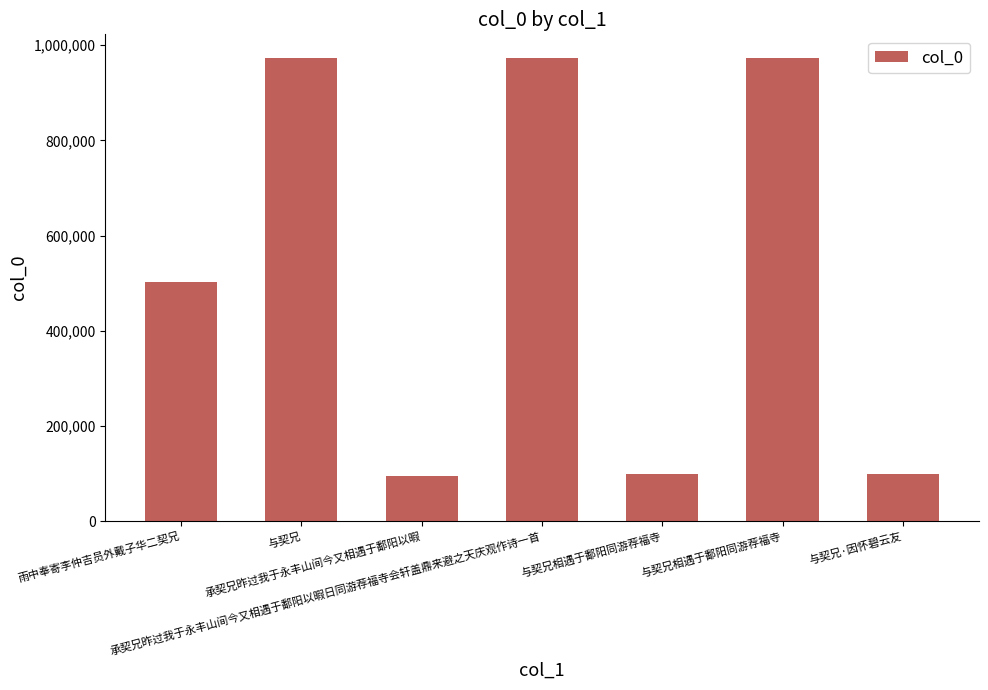

Where does the data first go above 502179?

与契兄